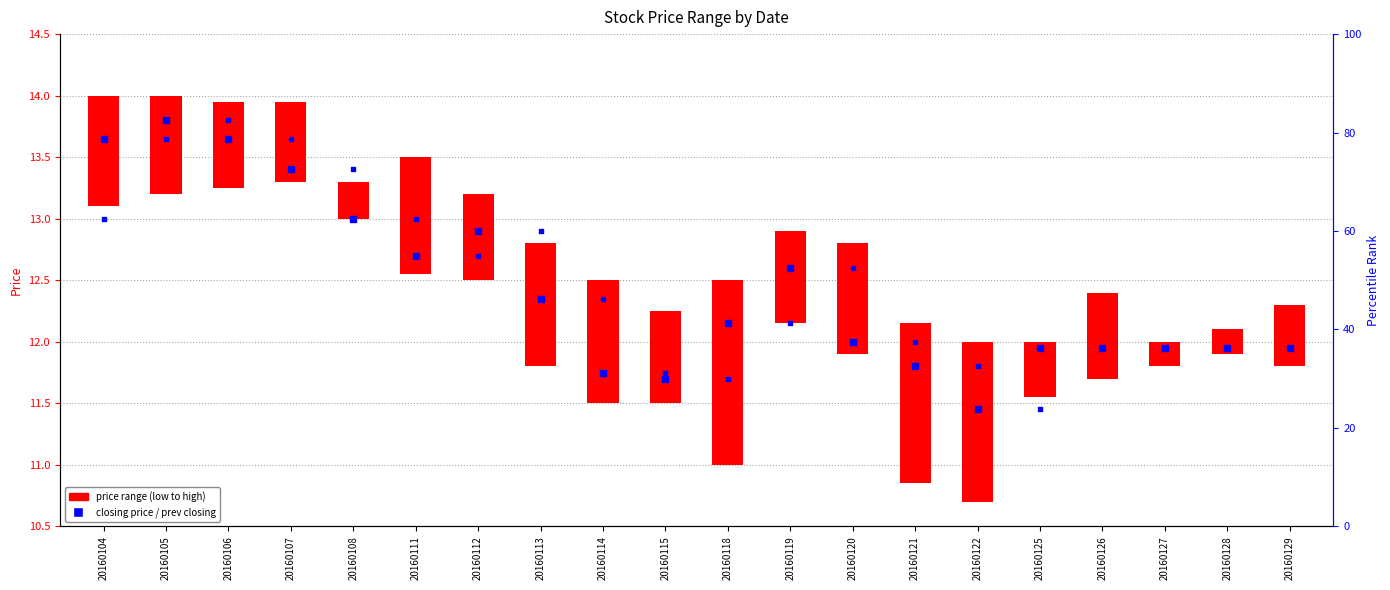

Which series has the largest Y range (max minus min)?

Closing Price